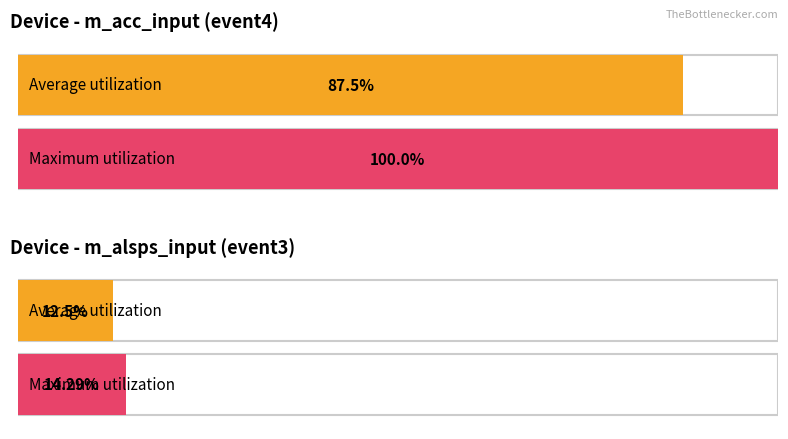

What are all the series names shown in the legend?

Average utilization, Maximum utilization